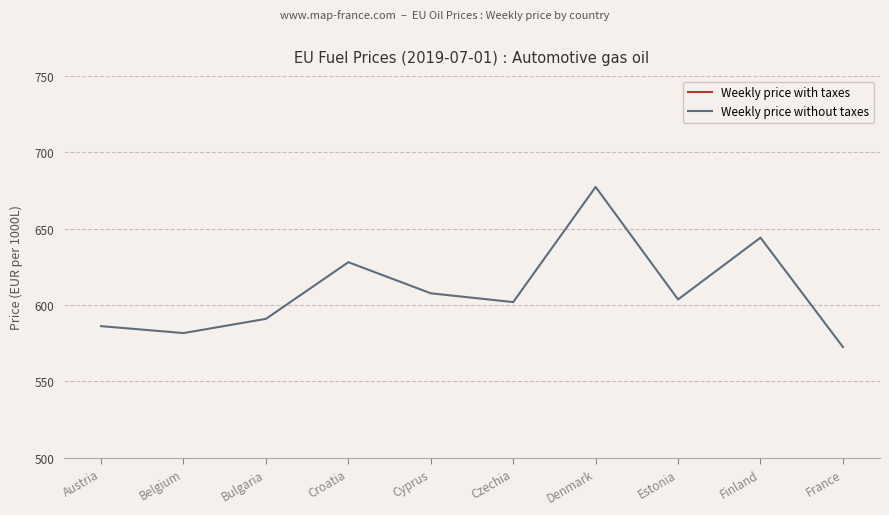

What is the sum of the Weekly price with taxes values at Cyprus and Croatia?

2514.1